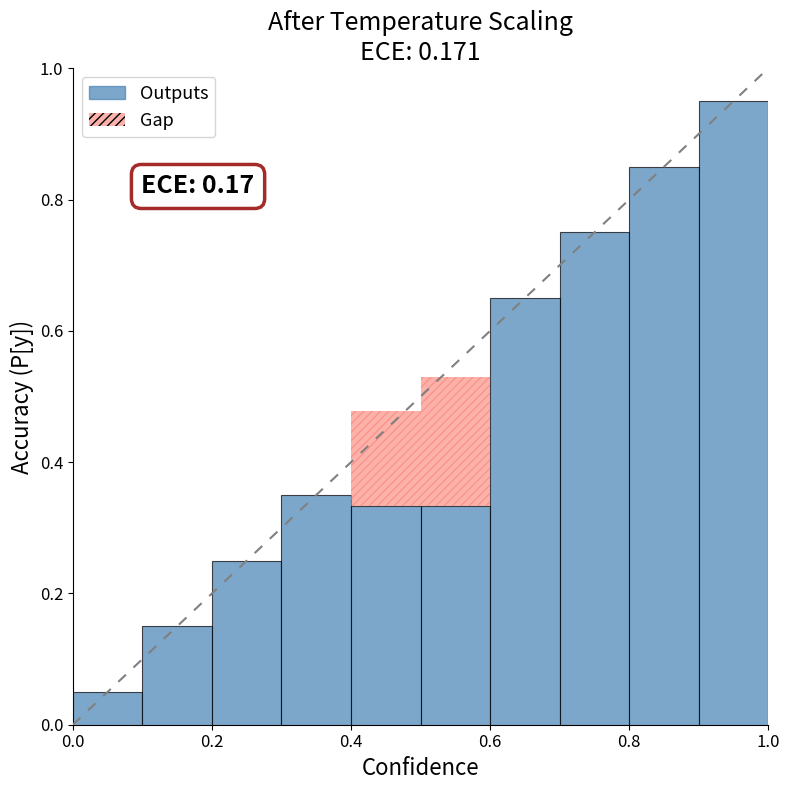

What is the change in value from 6 to 8?

+0.2